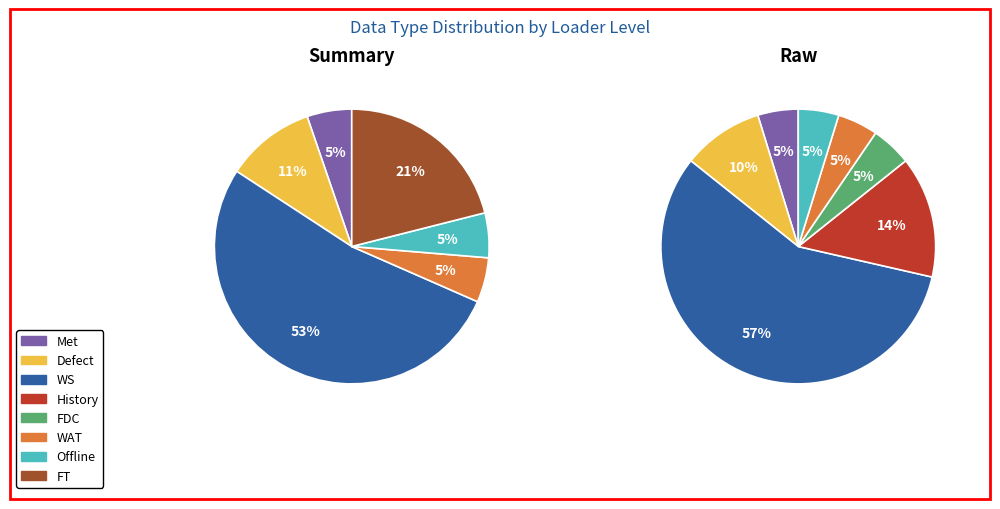

True or false: WAT accounts for 5% of the total.

True